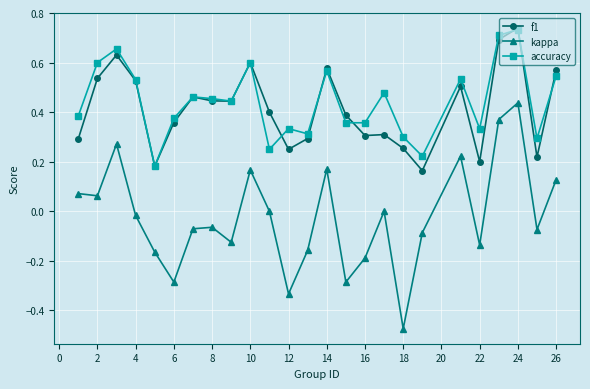

Which series has the largest range (max minus min)?

kappa